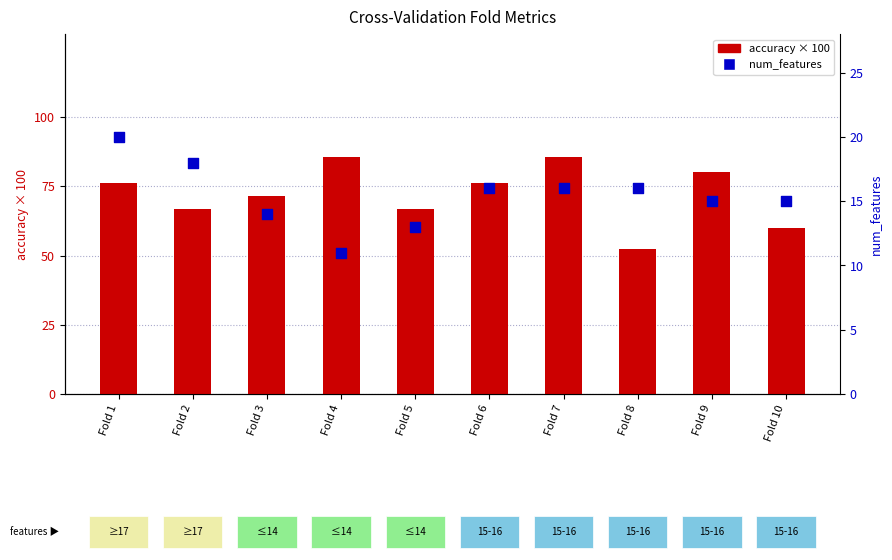

What are all the series names shown in the legend?

accuracy, num_features